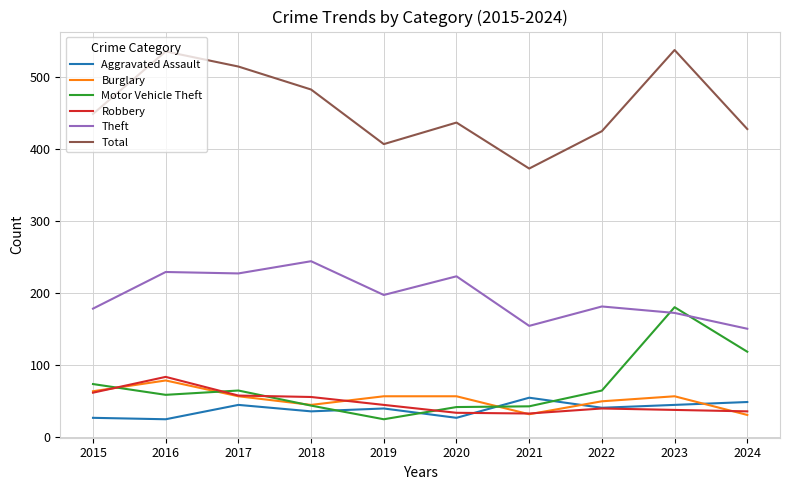

What is the difference between the highest and lowest values at 2018?

448